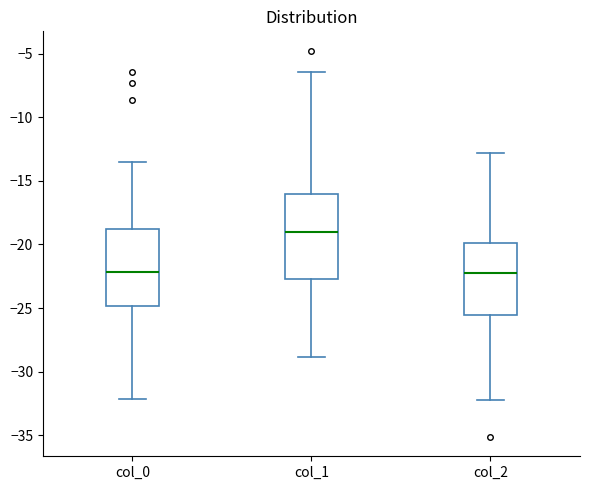

Reading left to right, read every box against the y-axis: the position of its median line, the range the box covers, and the ends of its whiskers. The values are not printed on the chart, so give them approximately, as read against the axis.

col_0: median -22.0, box -25.0 to -19.0, whiskers -32.0 to -13.5
col_1: median -19.0, box -22.5 to -16.0, whiskers -29.0 to -6.5
col_2: median -22.0, box -25.5 to -20.0, whiskers -32.0 to -13.0